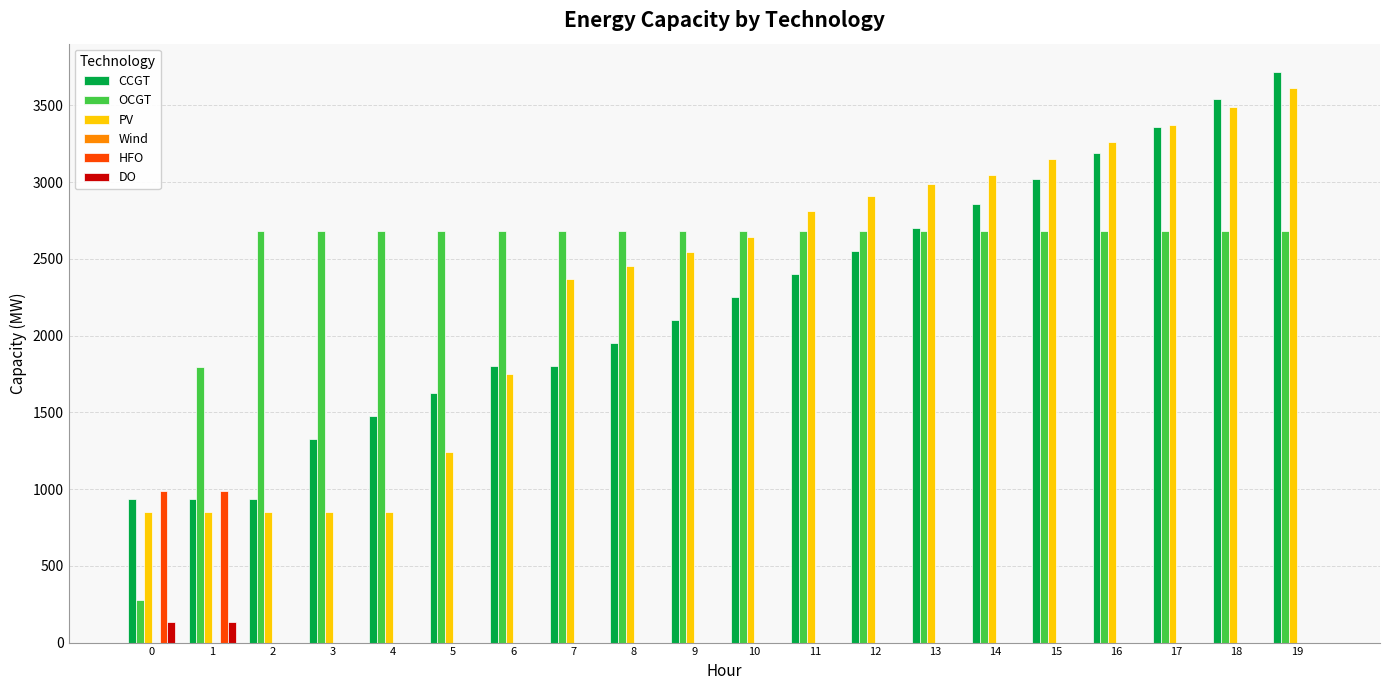

What is the average value of the OCGT series?

2516